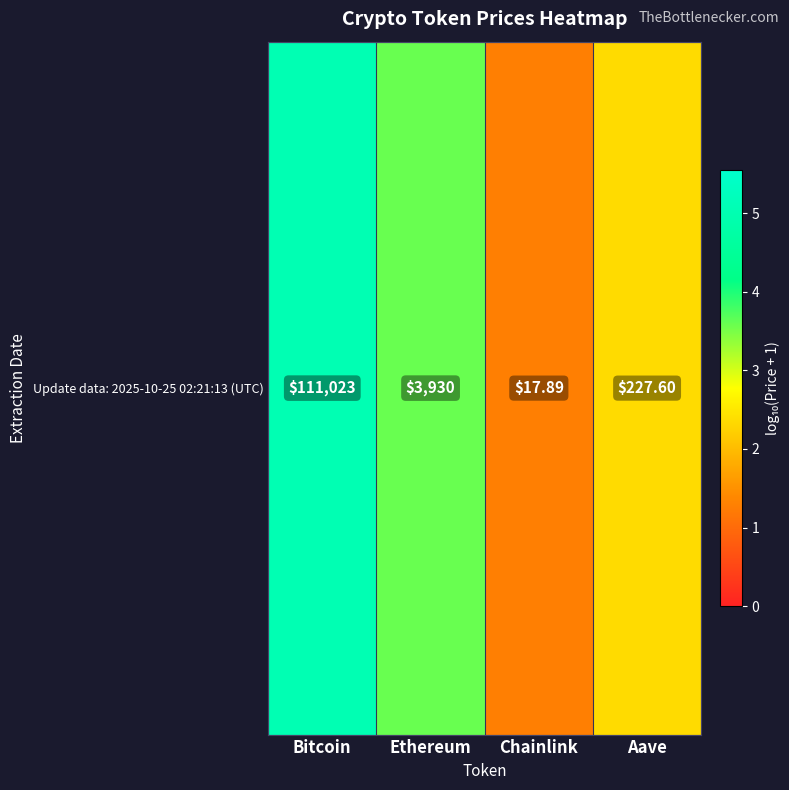

Approximately how many times larger is the value at Bitcoin compared to Chainlink?

4.0